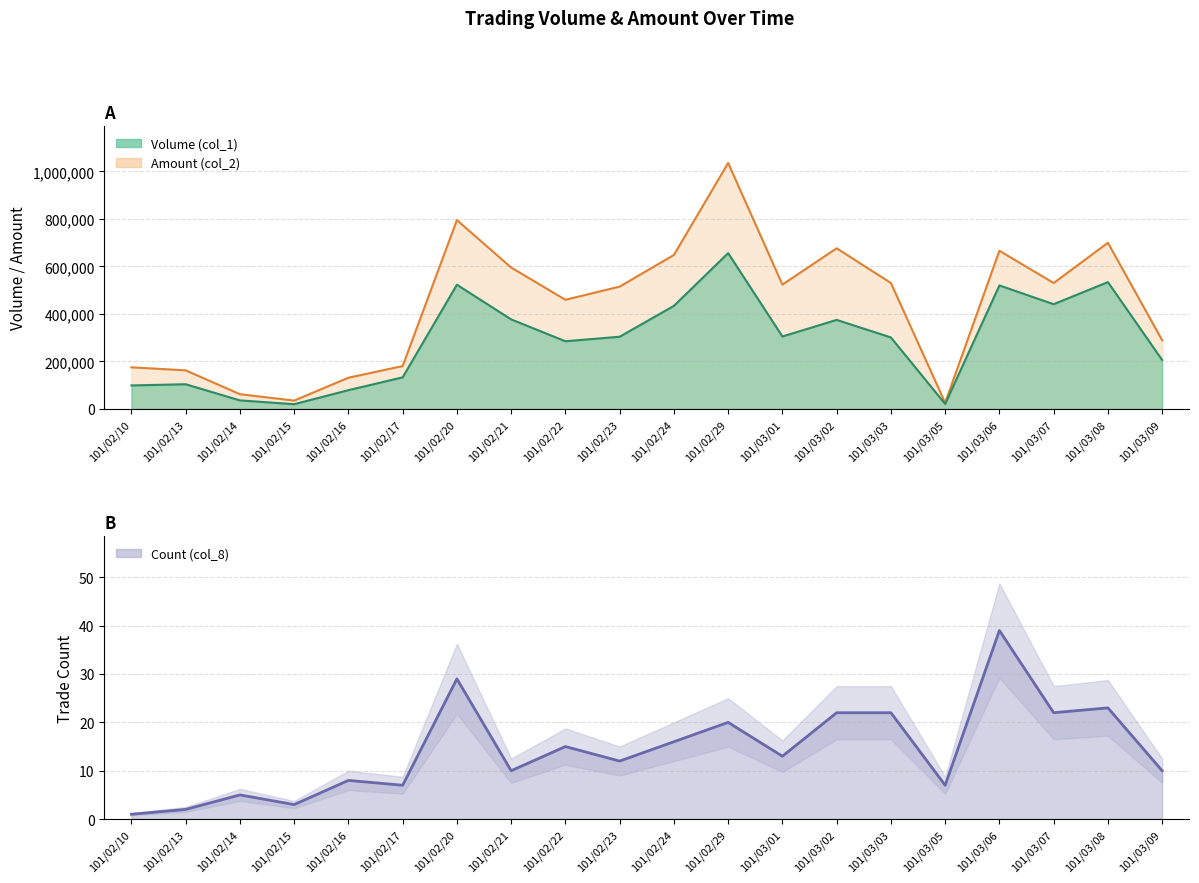

The value at 101/02/20 is 13. True or false?

False